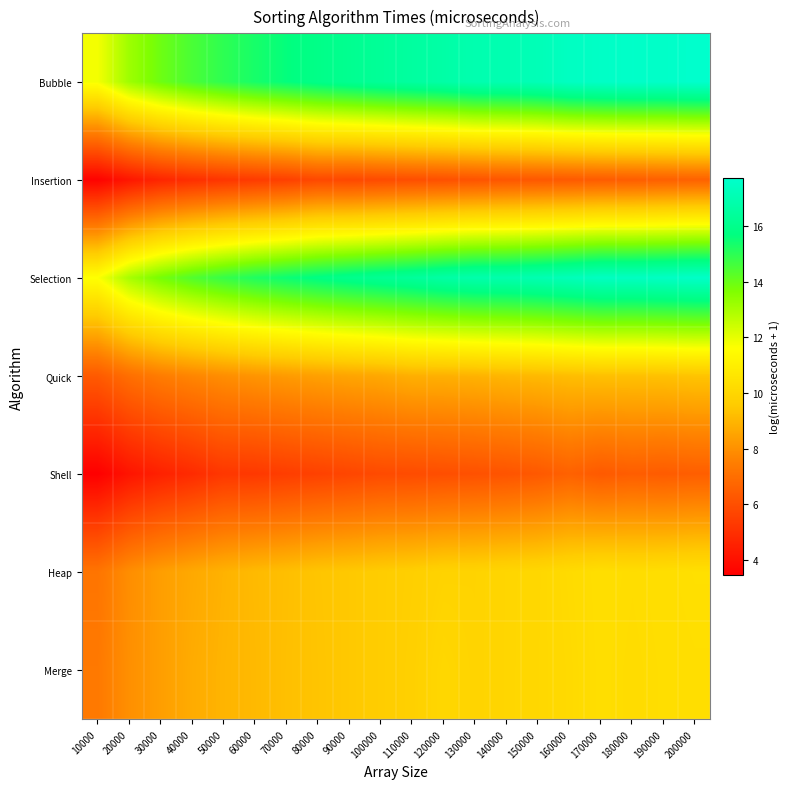

Reading left to right, what are all the values shown in this chart?

Bubble: 10000=11.8	20000=13.2	30000=13.9	40000=14.5	50000=15.0	60000=15.3	70000=15.6	80000=15.9	90000=16.1	100000=16.3	110000=16.5	120000=16.7	130000=17.0	140000=17.0	150000=17.2	160000=17.5	170000=17.6	180000=17.6	190000=17.6	200000=17.7
Insertion: 10000=3.6	20000=4.2	30000=4.7	40000=5.0	50000=5.2	60000=5.4	70000=5.5	80000=5.8	90000=5.8	100000=5.9	110000=6.0	120000=6.0	130000=6.1	140000=6.2	150000=6.3	160000=6.3	170000=6.4	180000=6.4	190000=6.5	200000=6.6
Selection: 10000=11.7	20000=13.0	30000=13.8	40000=14.4	50000=14.8	60000=15.2	70000=15.5	80000=15.8	90000=16.0	100000=16.2	110000=16.4	120000=16.7	130000=16.9	140000=16.9	150000=17.0	160000=17.2	170000=17.4	180000=17.4	190000=17.5	200000=17.6
Quick: 10000=6.4	20000=7.0	30000=7.4	40000=7.7	50000=7.9	60000=8.1	70000=8.3	80000=8.4	90000=8.5	100000=8.6	110000=8.8	120000=8.8	130000=8.9	140000=9.0	150000=9.1	160000=9.2	170000=9.3	180000=9.3	190000=9.3	200000=9.4
Shell: 10000=3.5	20000=4.1	30000=4.5	40000=4.8	50000=5.2	60000=5.3	70000=5.4	80000=5.6	90000=5.7	100000=5.9	110000=5.9	120000=6.0	130000=6.1	140000=6.2	150000=6.3	160000=6.6	170000=6.3	180000=6.5	190000=6.4	200000=6.5
Heap: 10000=7.2	20000=7.9	30000=8.4	40000=8.7	50000=8.9	60000=9.1	70000=9.2	80000=9.4	90000=9.5	100000=9.6	110000=9.7	120000=9.9	130000=9.9	140000=10.0	150000=10.1	160000=10.2	170000=10.3	180000=10.3	190000=10.3	200000=10.4
Merge: 10000=7.3	20000=8.0	30000=8.4	40000=8.7	50000=9.0	60000=9.1	70000=9.3	80000=9.4	90000=9.5	100000=9.6	110000=9.8	120000=10.0	130000=9.9	140000=10.0	150000=10.1	160000=10.2	170000=10.3	180000=10.2	190000=10.3	200000=10.3